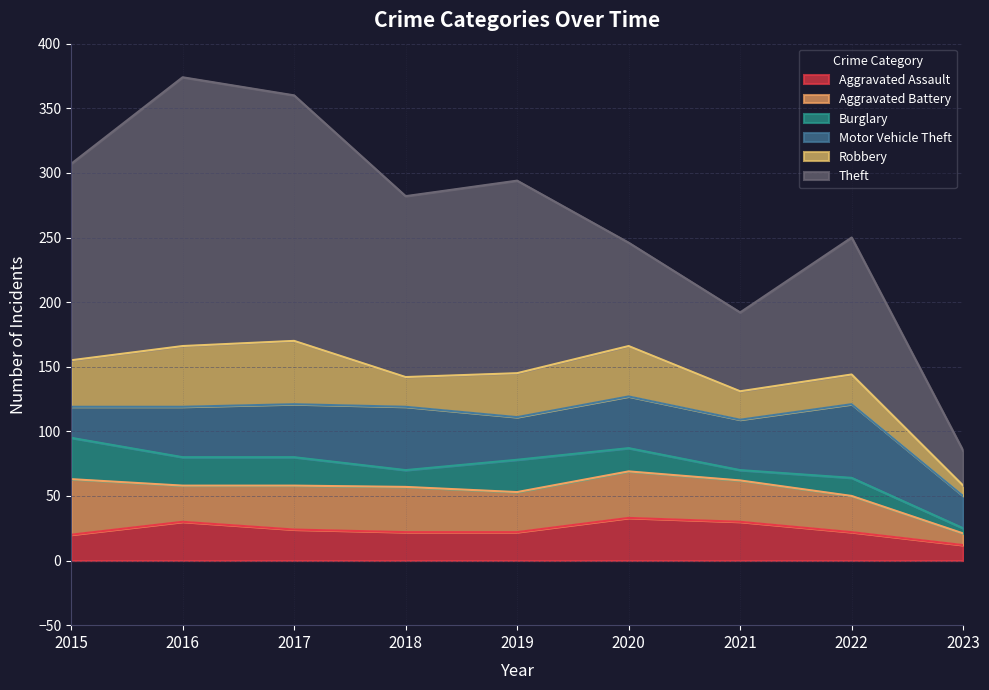

What is the spread (max minus min) of values at 2023?

23